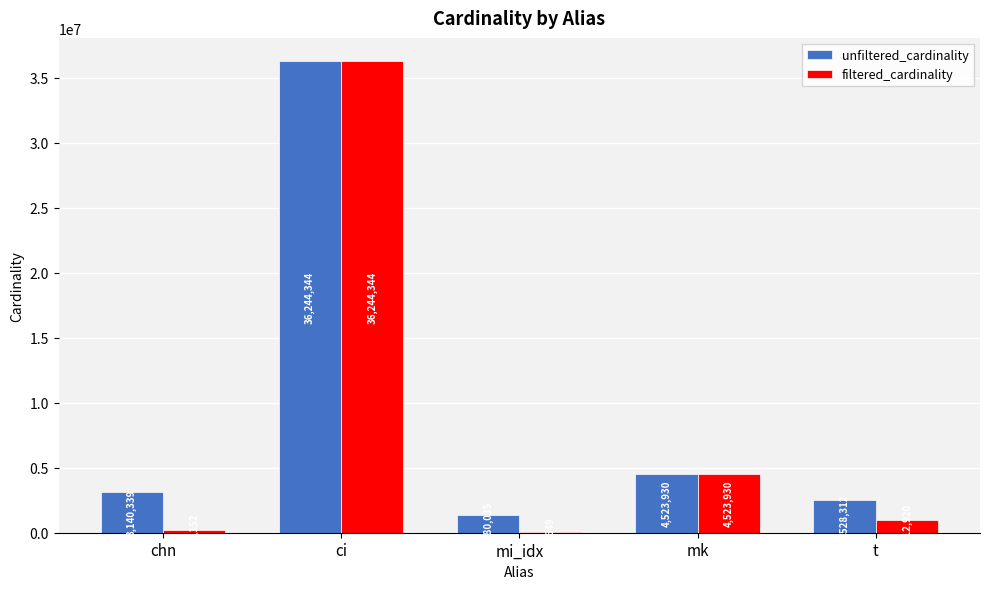

Which category has the highest value across all series?

ci